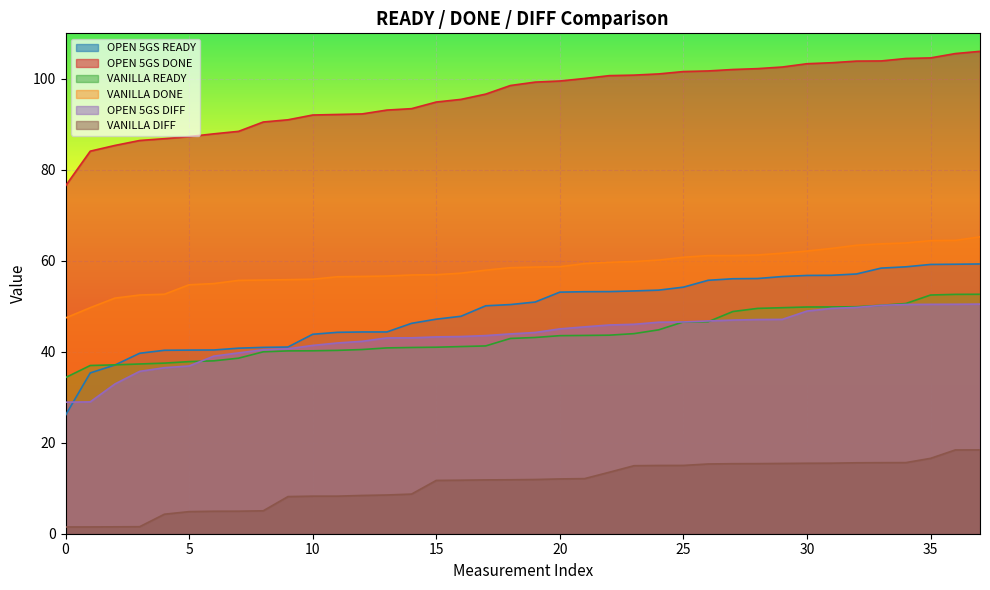

Does the chart display data point markers on the line(s)?

No